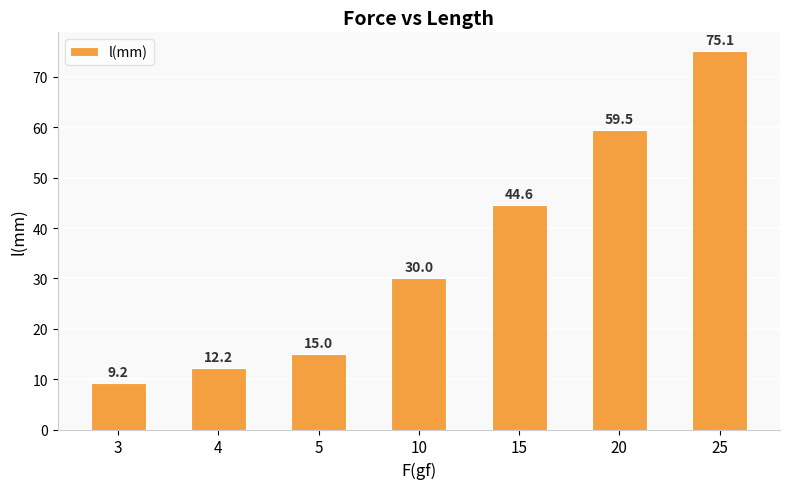

What is the change in value from 5 to 15?

+29.6